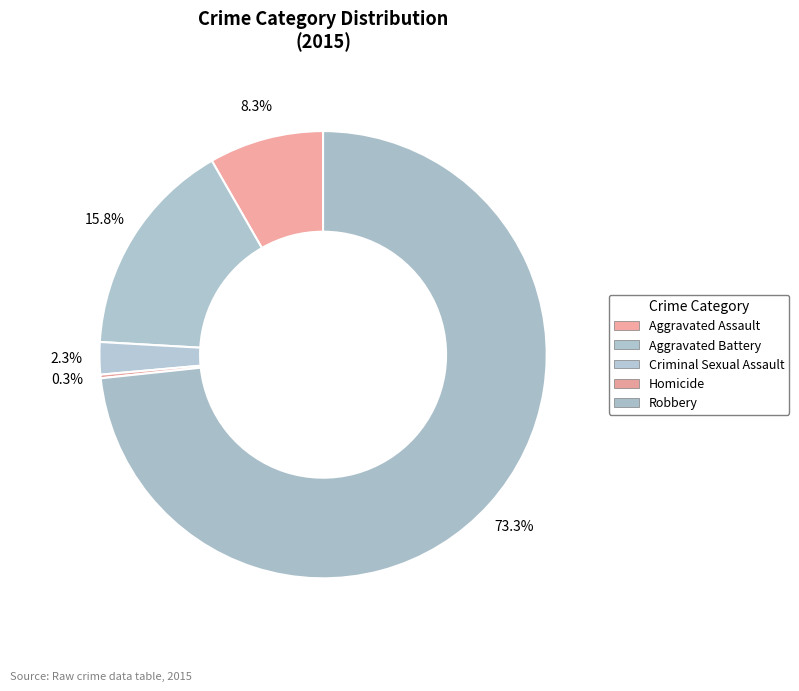

What is the largest slice in the pie chart?

Robbery